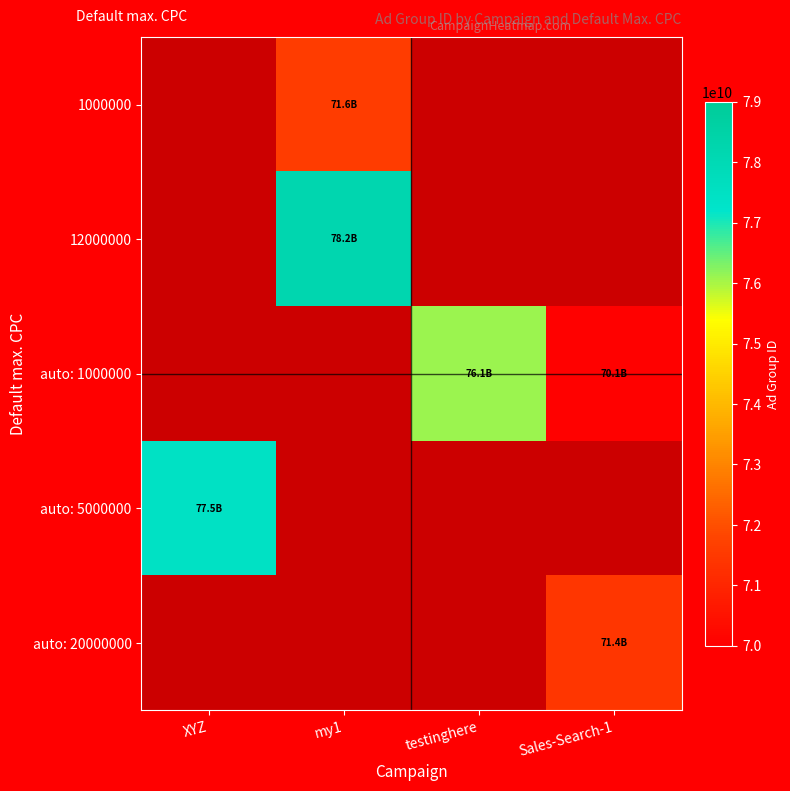

Which category has the lowest value in the auto: 1000000 series?

XYZ